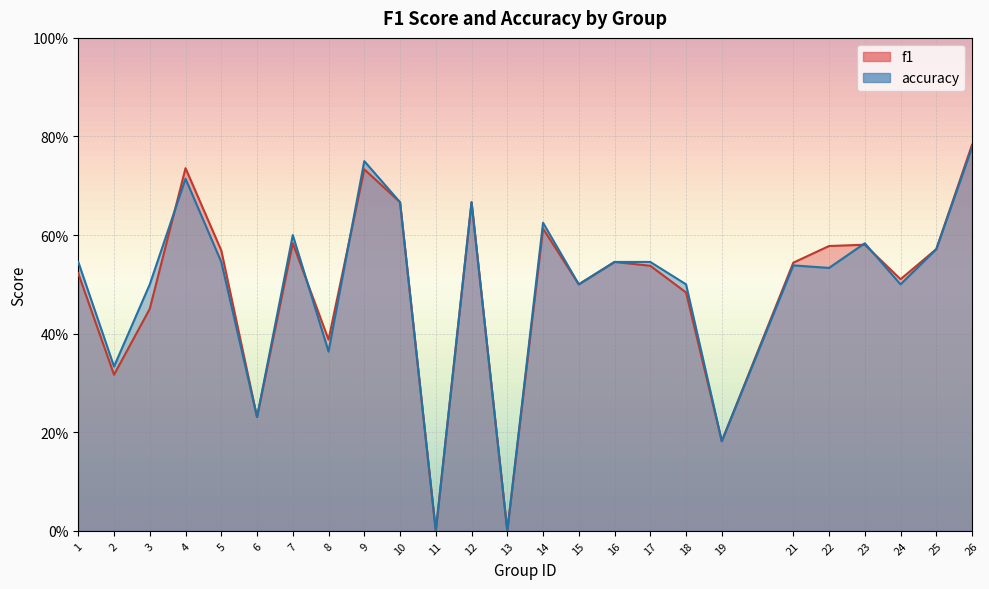

Read the f1 value at 17.

0.5